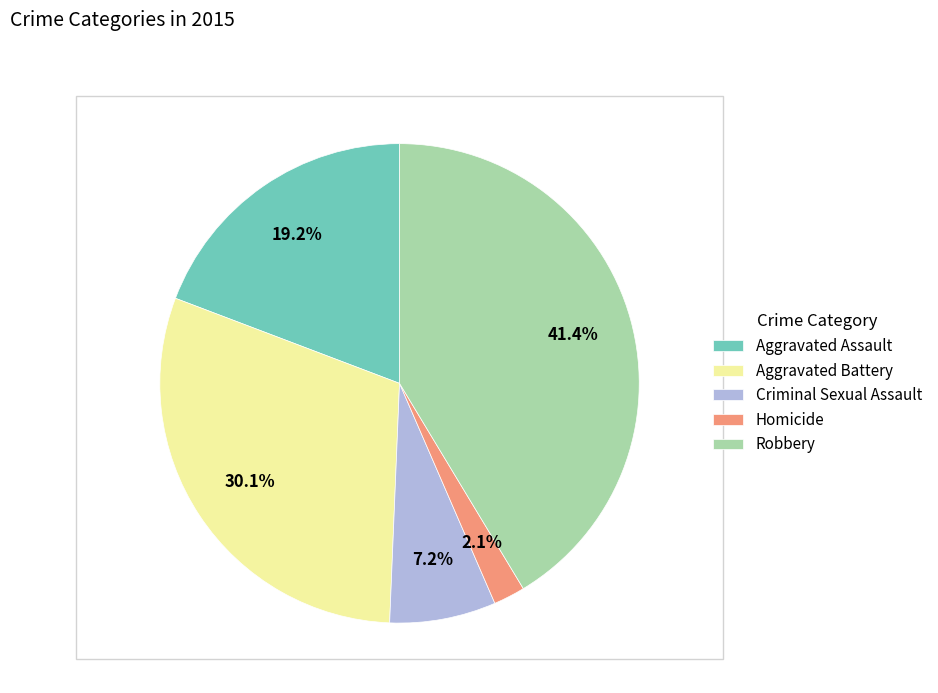

What percentage do Criminal Sexual Assault and Aggravated Battery together represent?

37.3%